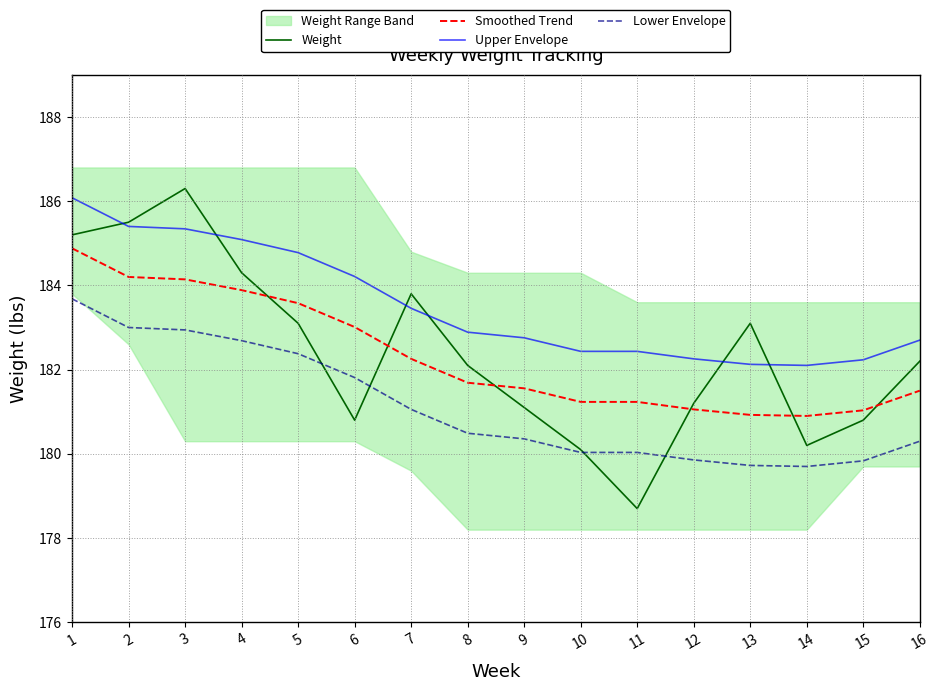

What is the total value across all series at 13?

725.9